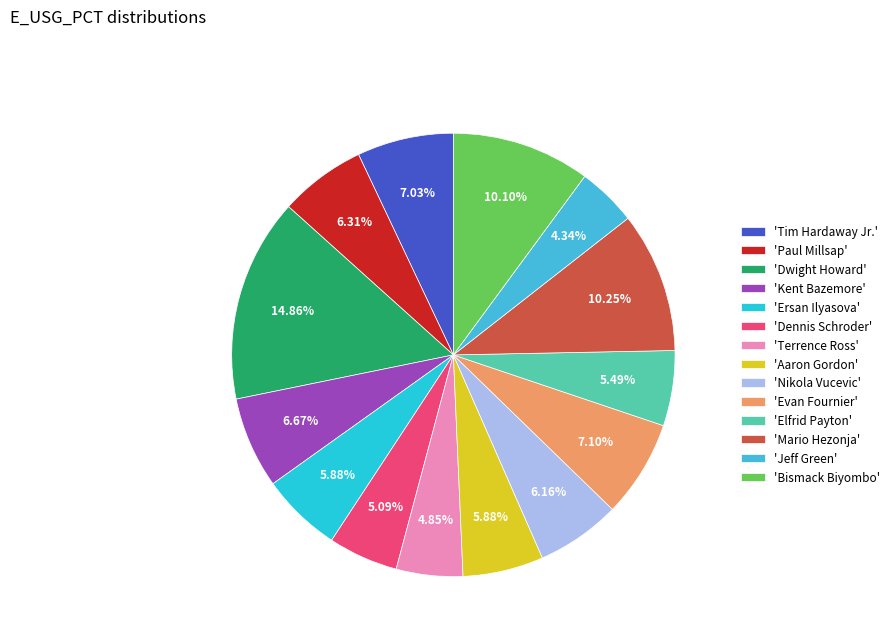

How many slices are in this pie chart?

14